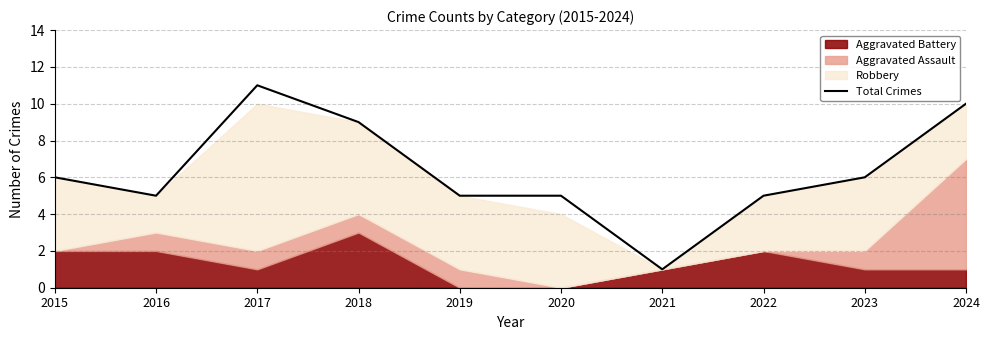

List the labels in order of value, largest first.

2017, 2024, 2018, 2015, 2023, 2016, 2019, 2020, 2022, 2021